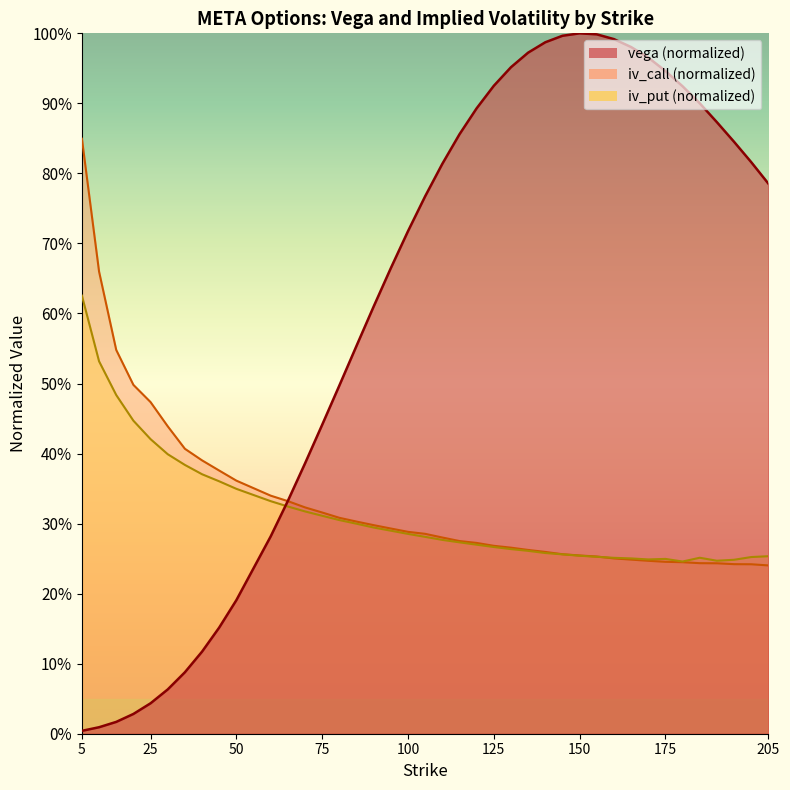

Is it true that iv_call equals 0.2 at 60?

False